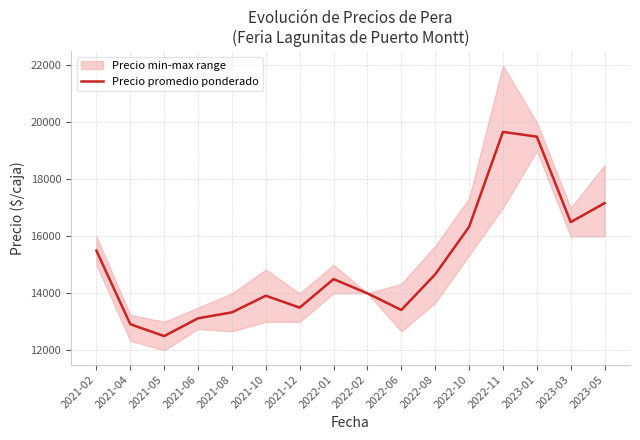

How many points are lower than both their immediate neighbors (excluding endpoints)?

4